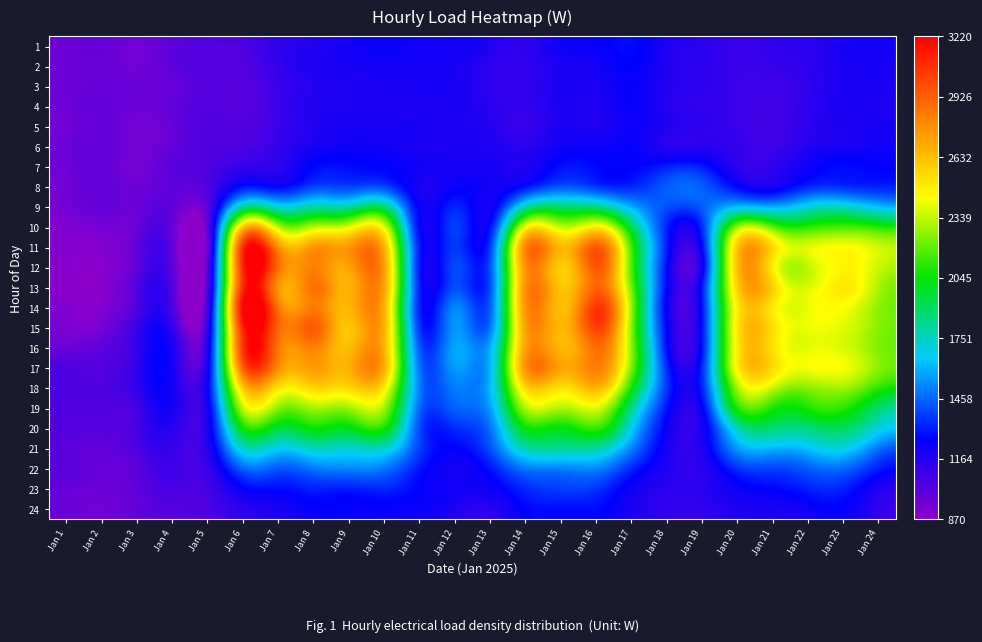

List the series in order of their peak value, highest first.

14, 15, 12, 13, 11, 16, 17, 18, 10, 19, 20, 9, 21, 22, 8, 23, 7, 1, 24, 2, 3, 4, 6, 5